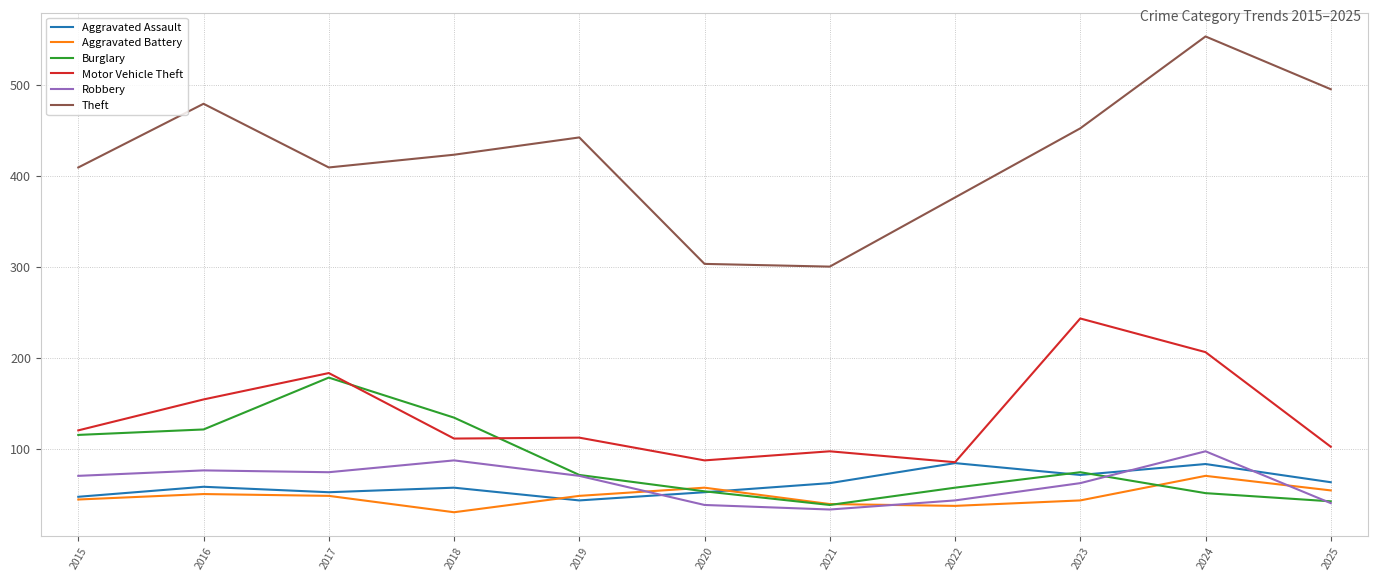

What is the sum of all Aggravated Battery values?

520